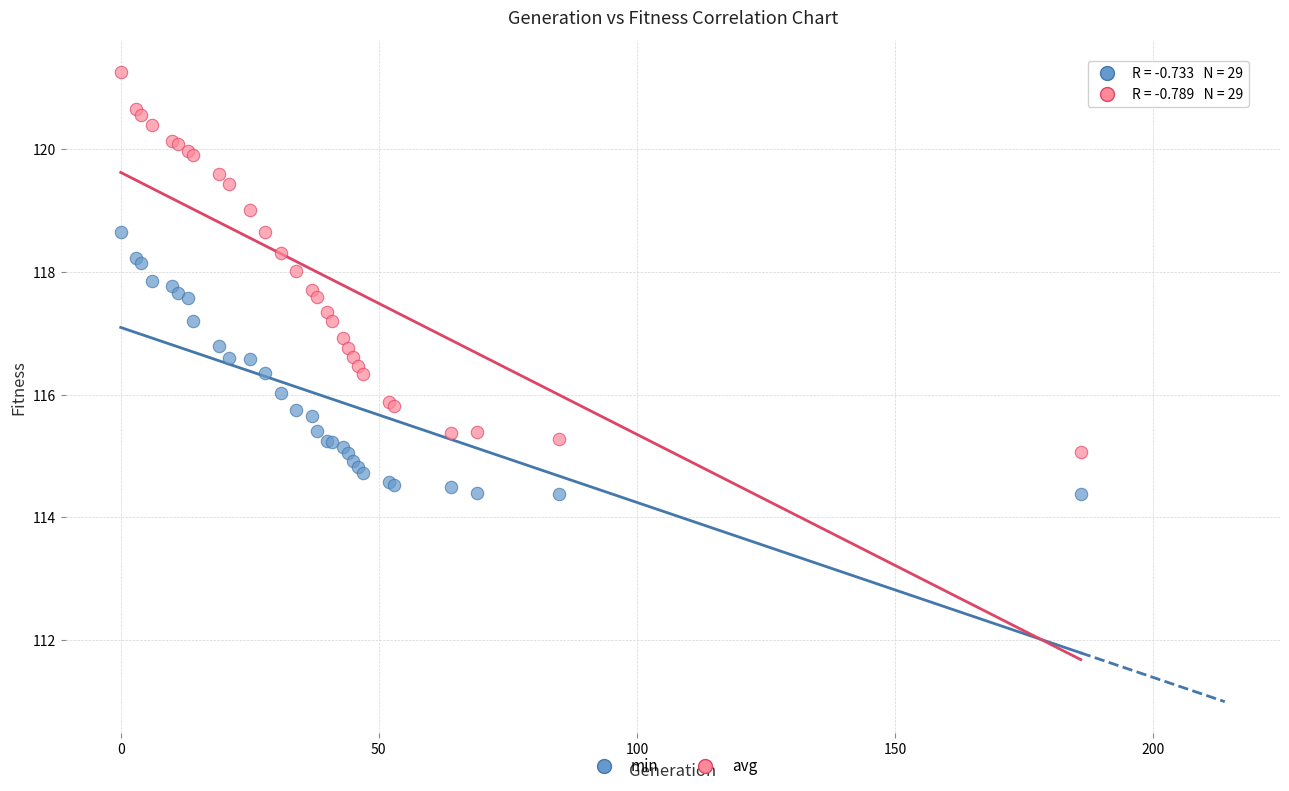

What are all the series names shown in the legend?

min, avg